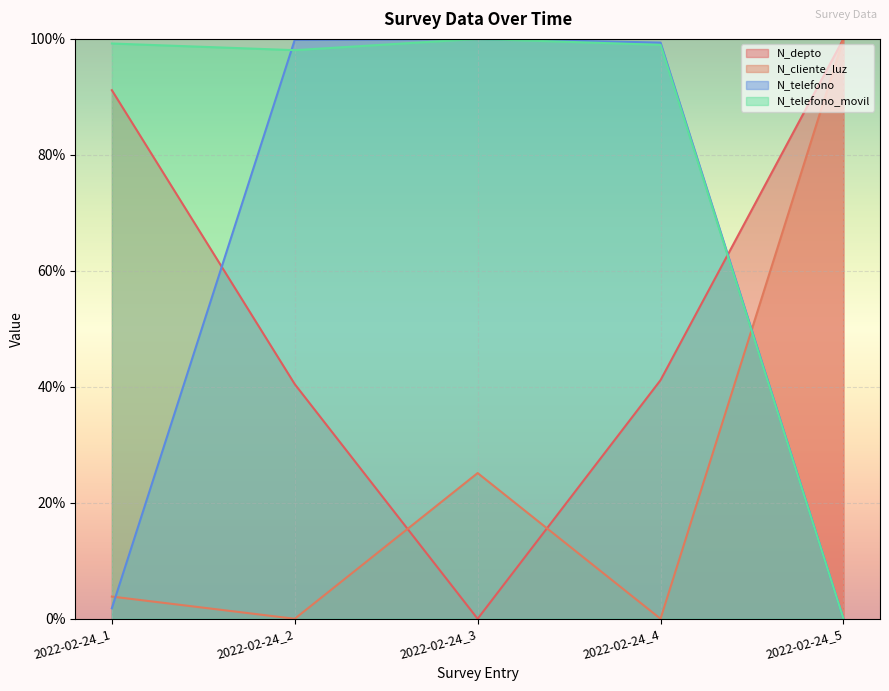

Where do N_cliente_luz and N_telefono first cross each other?

2022-02-24_1 and 2022-02-24_2